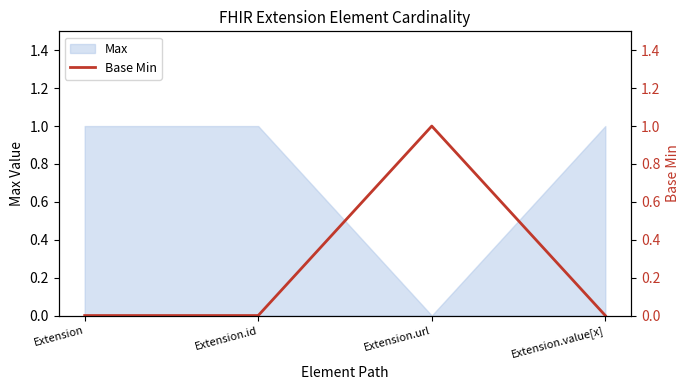

Is it true that Max equals 1 at Extension.value[x]?

True